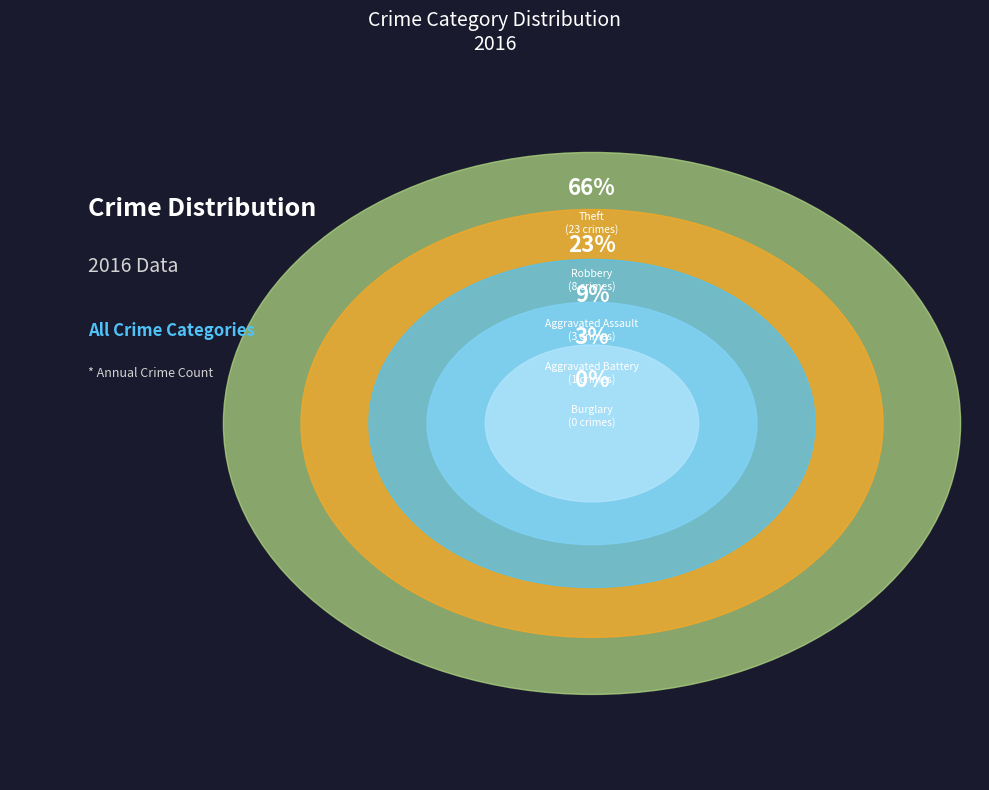

Which category has the biggest portion of the pie?

Theft